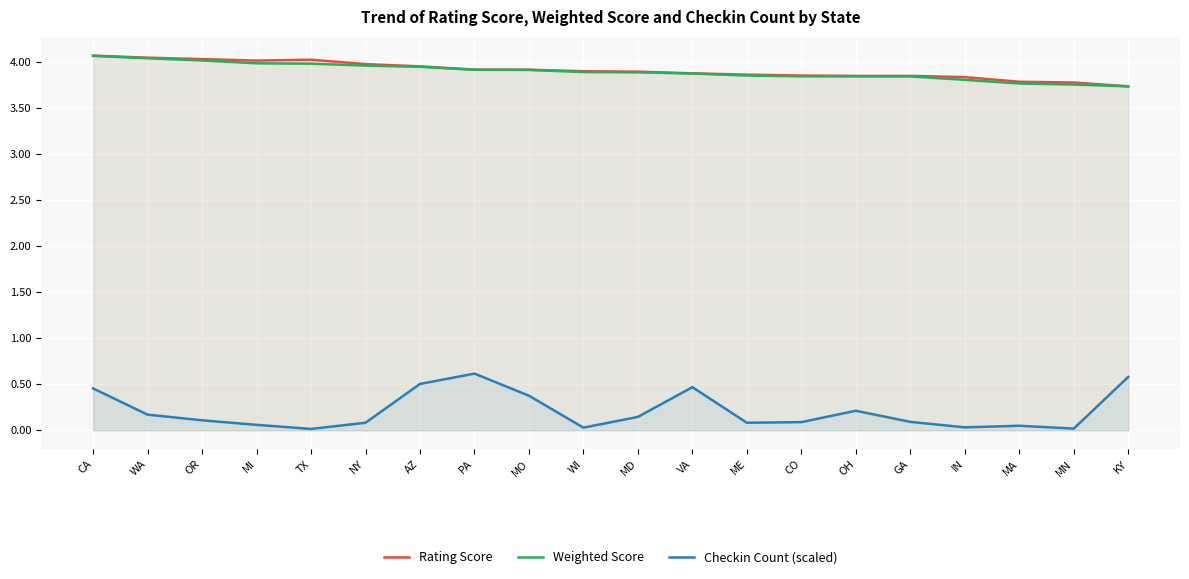

Reading left to right, transcribe all the data shown in this chart.

Rating Score: CA=4.1	WA=4.0	OR=4.0	MI=4.0	TX=4.0	NY=4.0	AZ=4.0	PA=3.9	MO=3.9	WI=3.9	MD=3.9	VA=3.9	ME=3.9	CO=3.9	OH=3.8	GA=3.9	IN=3.8	MA=3.8	MN=3.8	KY=3.7
Weighted Score: CA=4.1	WA=4.0	OR=4.0	MI=4.0	TX=4.0	NY=4.0	AZ=3.9	PA=3.9	MO=3.9	WI=3.9	MD=3.9	VA=3.9	ME=3.9	CO=3.8	OH=3.8	GA=3.8	IN=3.8	MA=3.8	MN=3.8	KY=3.7
Checkin Count (scaled): CA=0.5	WA=0.2	OR=0.1	MI=0.1	TX=0.0	NY=0.1	AZ=0.5	PA=0.6	MO=0.4	WI=0.0	MD=0.1	VA=0.5	ME=0.1	CO=0.1	OH=0.2	GA=0.1	IN=0.0	MA=0.0	MN=0.0	KY=0.6